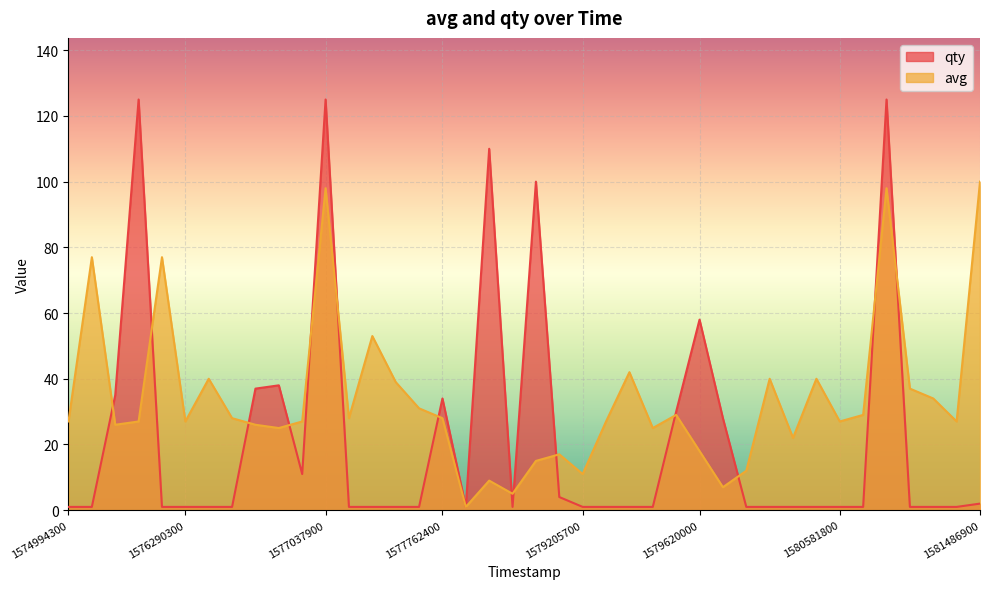

The value of avg at 1580581800 is 27. True or false?

True